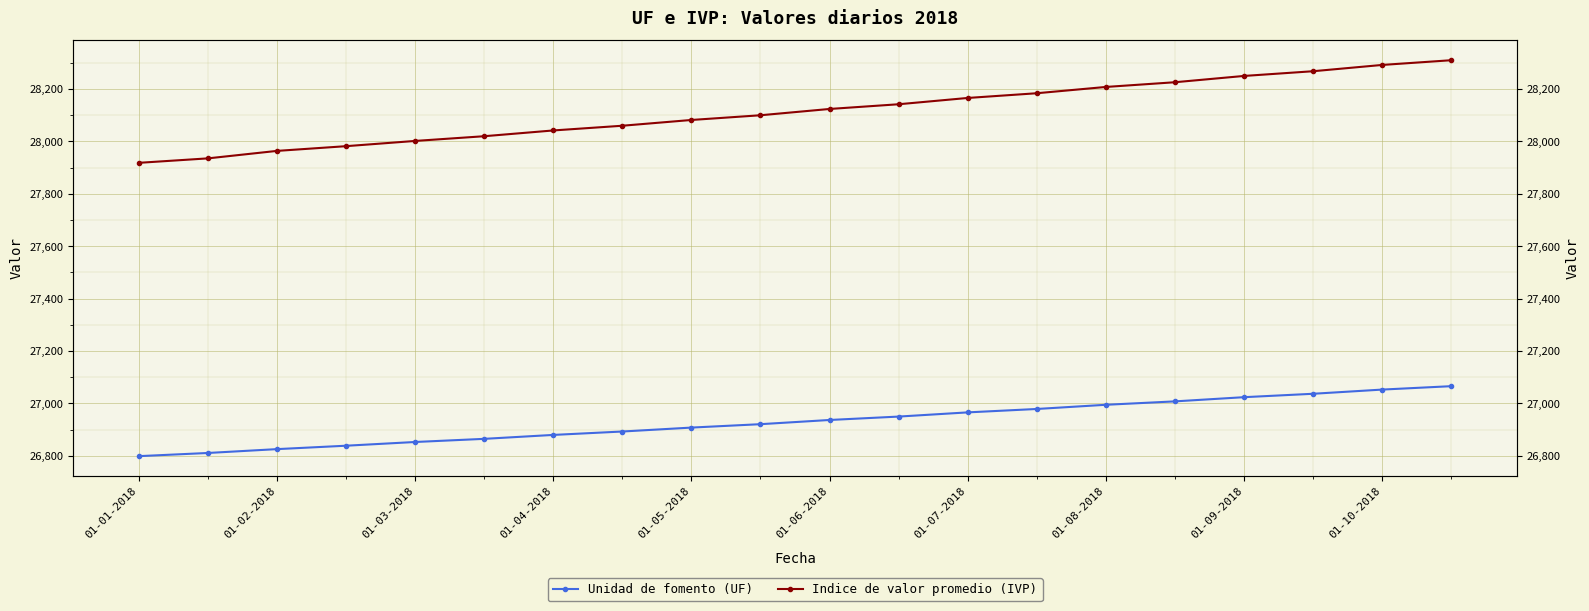

What is the maximum value shown in the chart?

28310.0